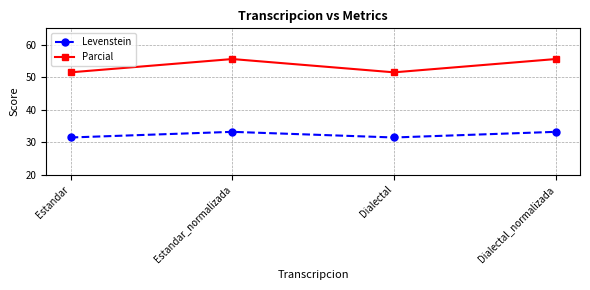

True or false: Parcial and Levenstein cross at least once.

False